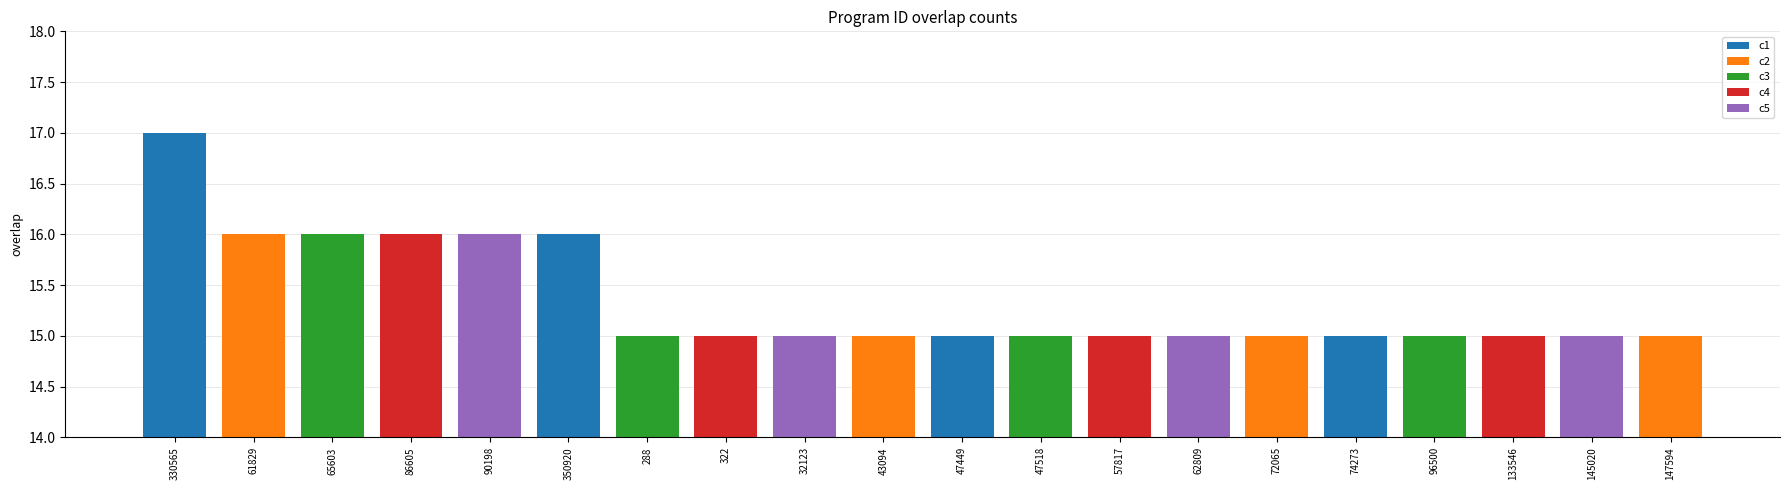

At which category does the chart reach its peak across all series?

330565